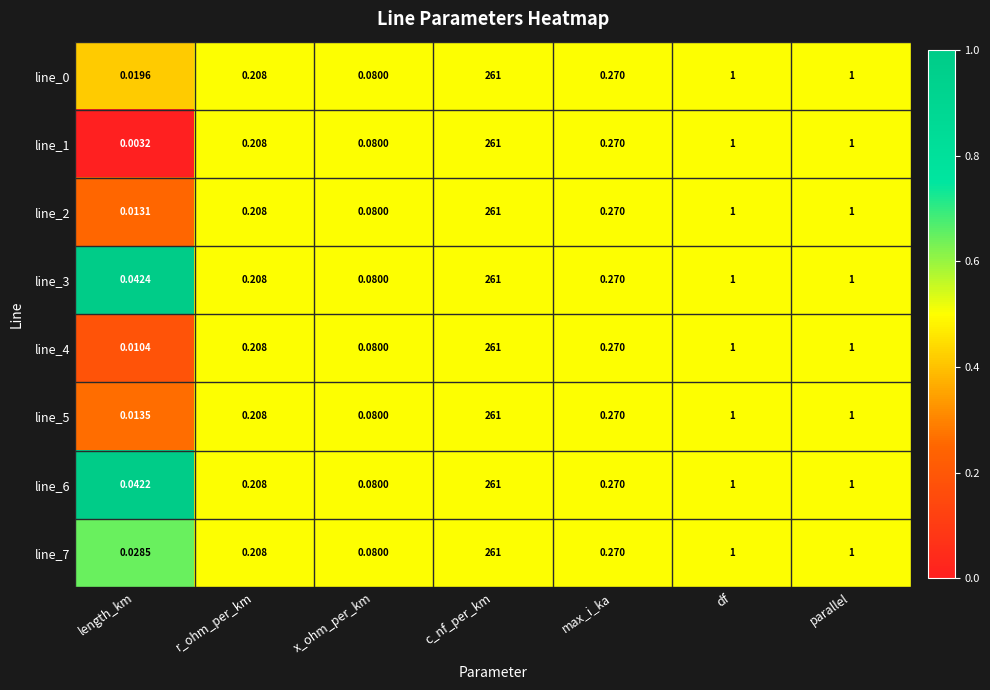

At which category is the sum across all series the highest?

c_nf_per_km